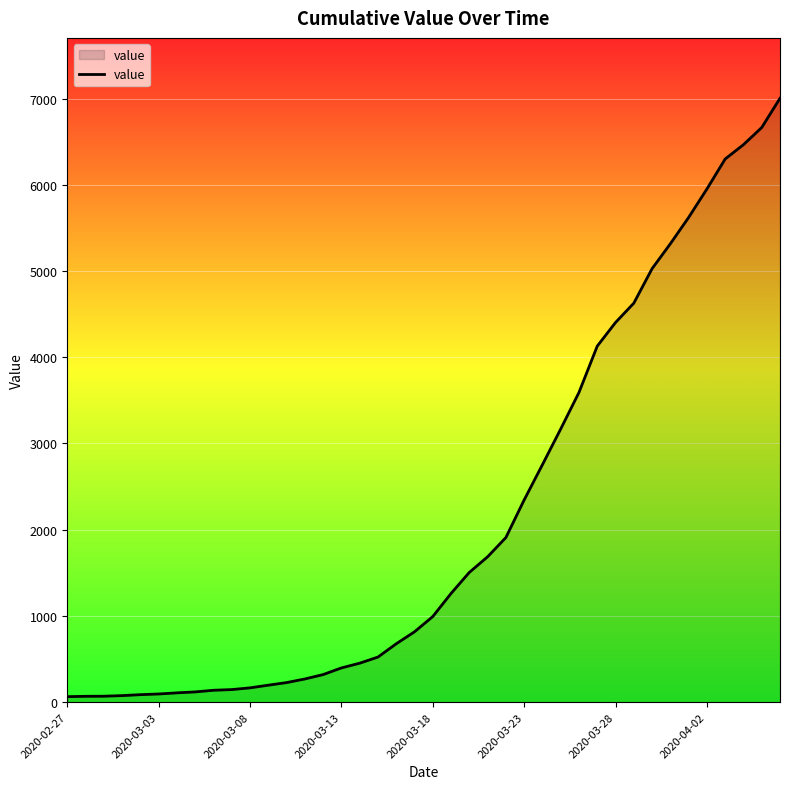

What is the maximum value shown in the chart?

7003